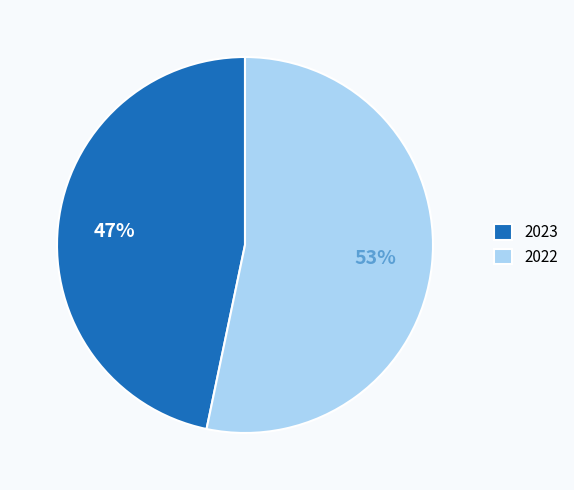

Which has a higher value, 2022 or 2023?

2022